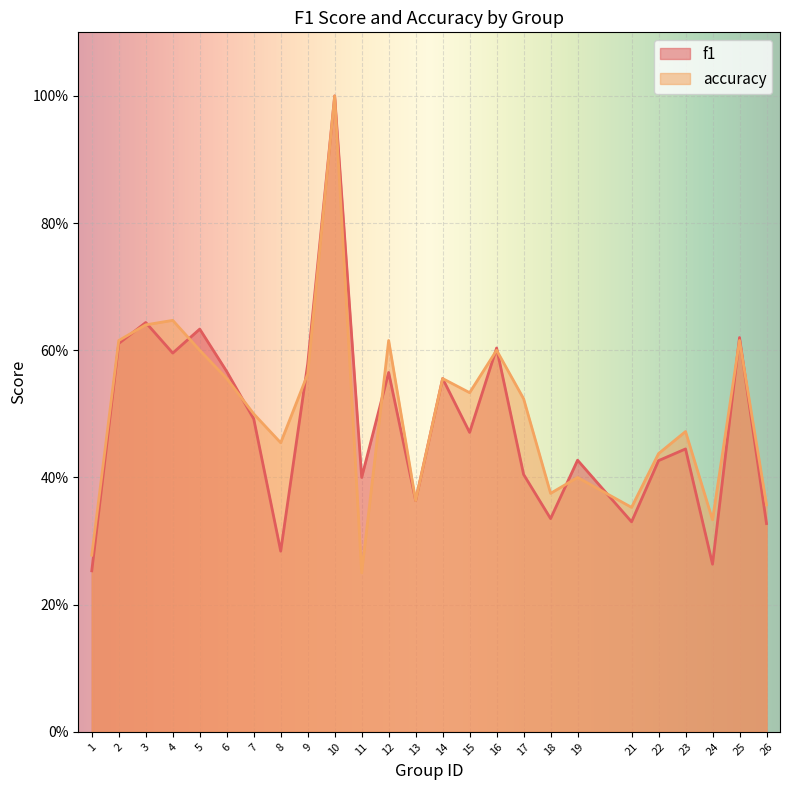

How many accuracy values are between 0 and 1?

25